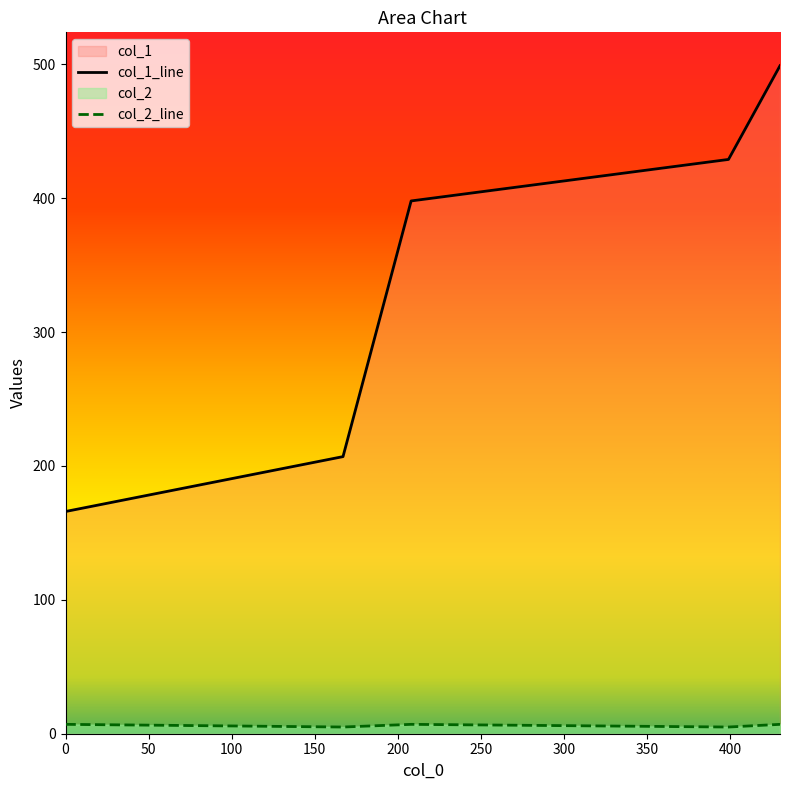

What are all the series names shown in the legend?

col_1, col_2